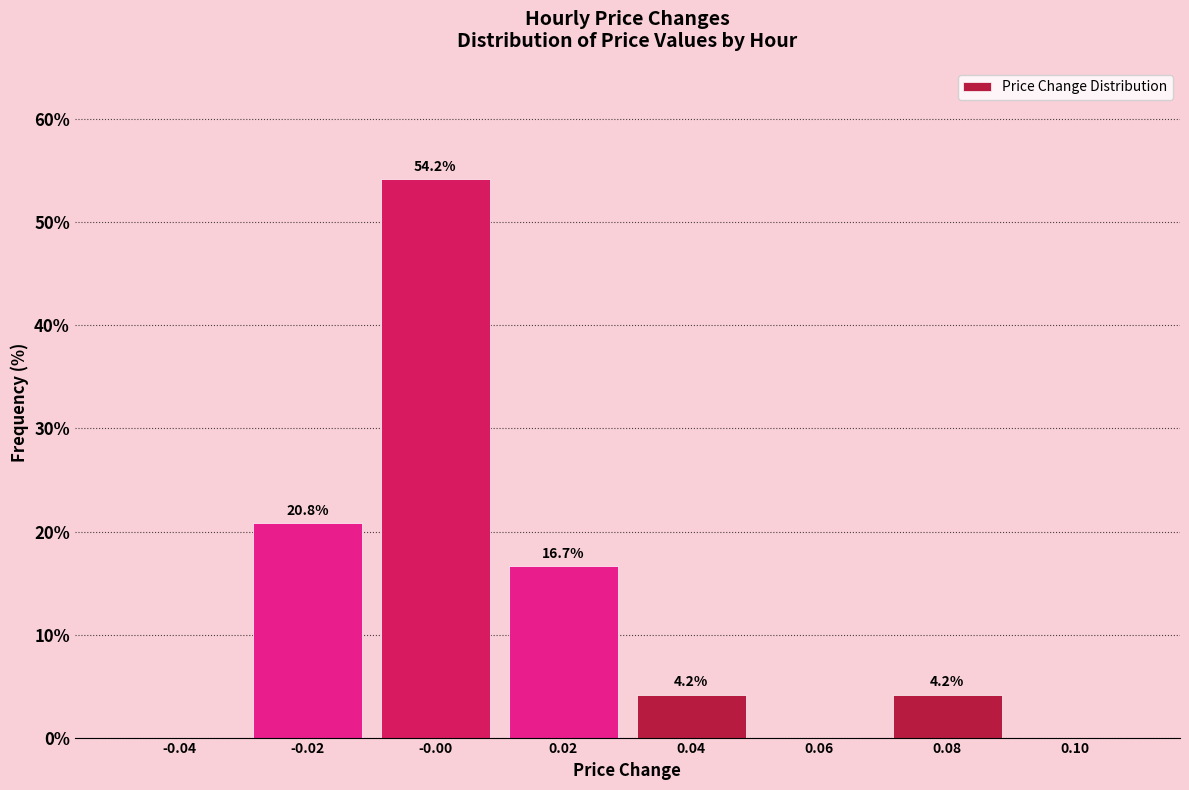

Which range on the x-axis has the tallest bar?

-0.01 to 0.01